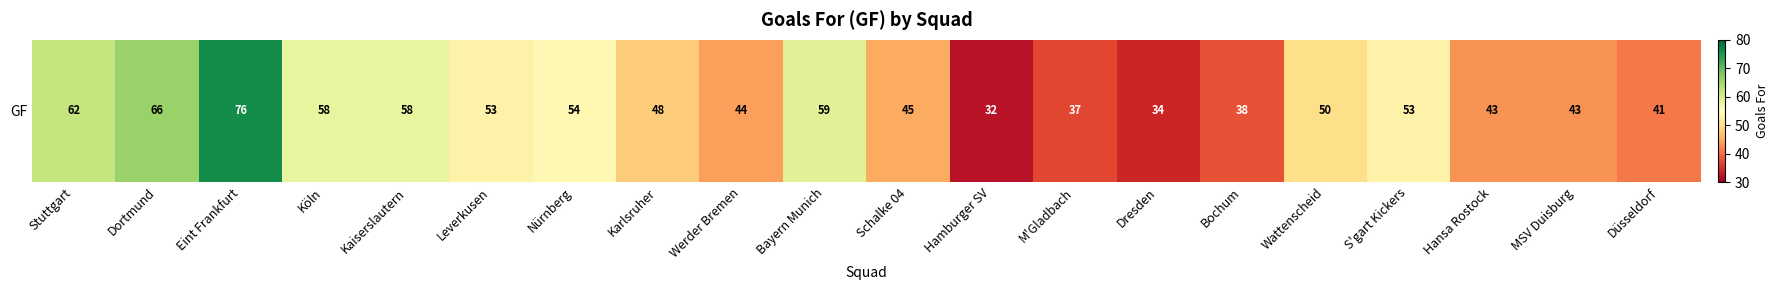

How many series are shown in this chart?

1